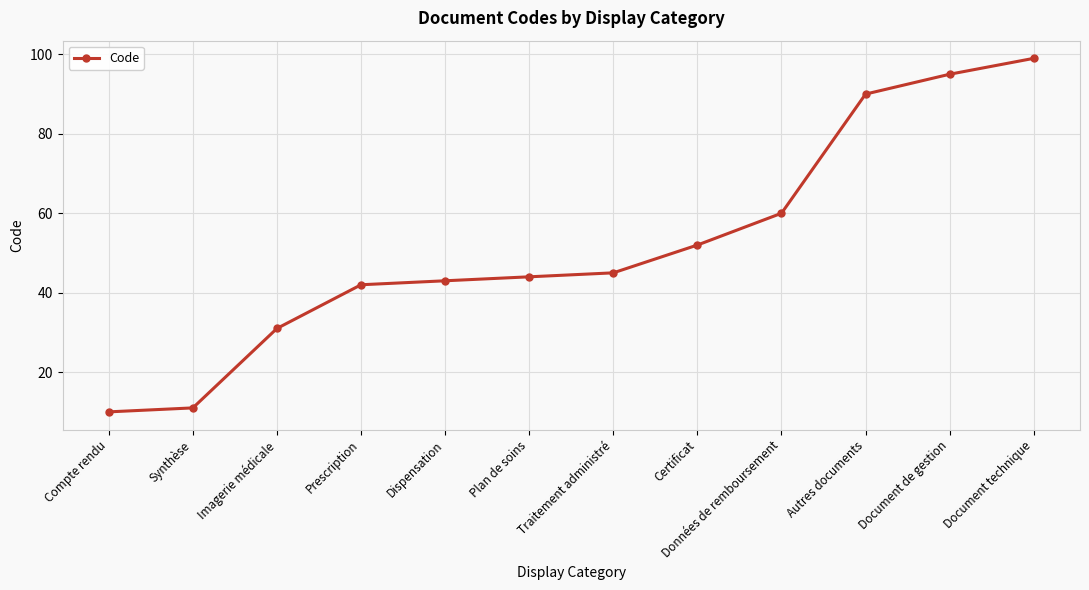

What is the approximate value at Données de remboursement?

60